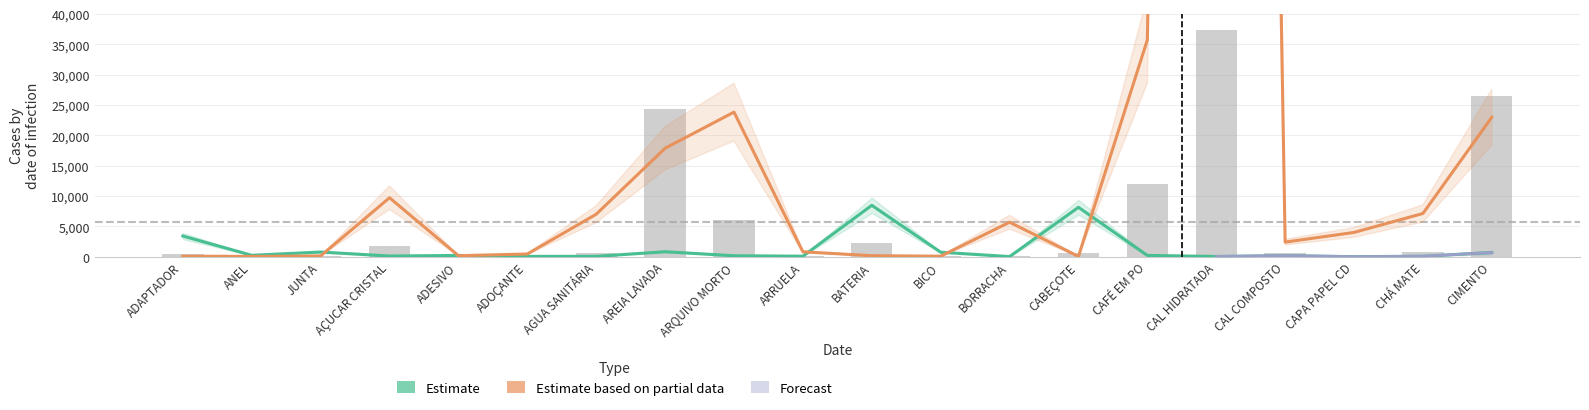

True or false: Estimate has a value of 735.8 at BICO.

True